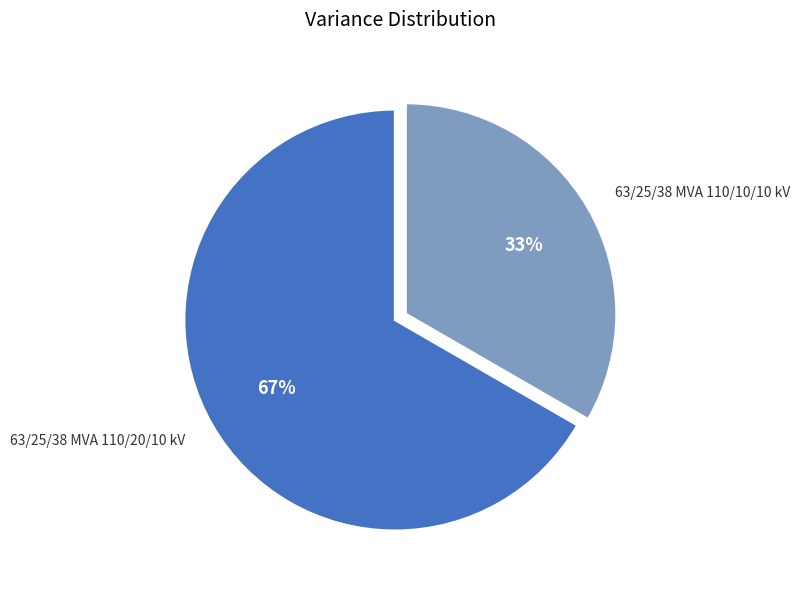

Between 63/25/38 MVA 110/10/10 kV and 63/25/38 MVA 110/20/10 kV, which is larger?

63/25/38 MVA 110/20/10 kV